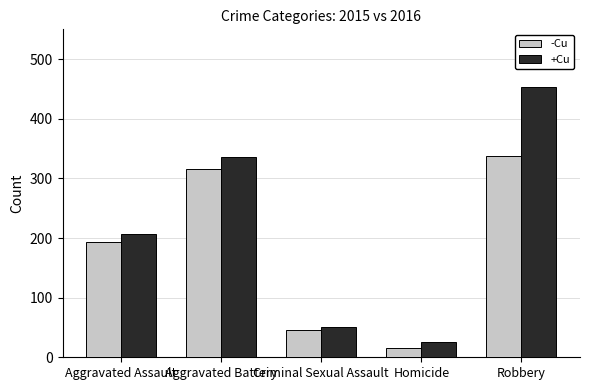

How many bars are there in total?

10